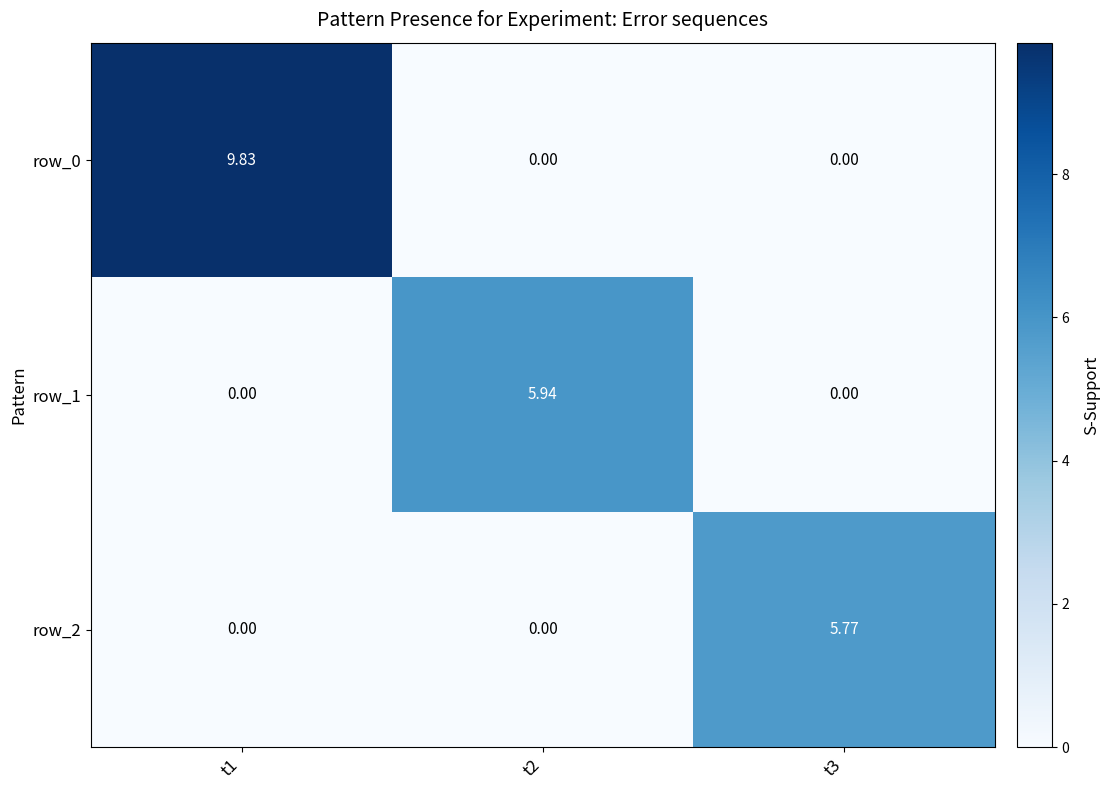

Which series has the largest total across all categories?

row_0